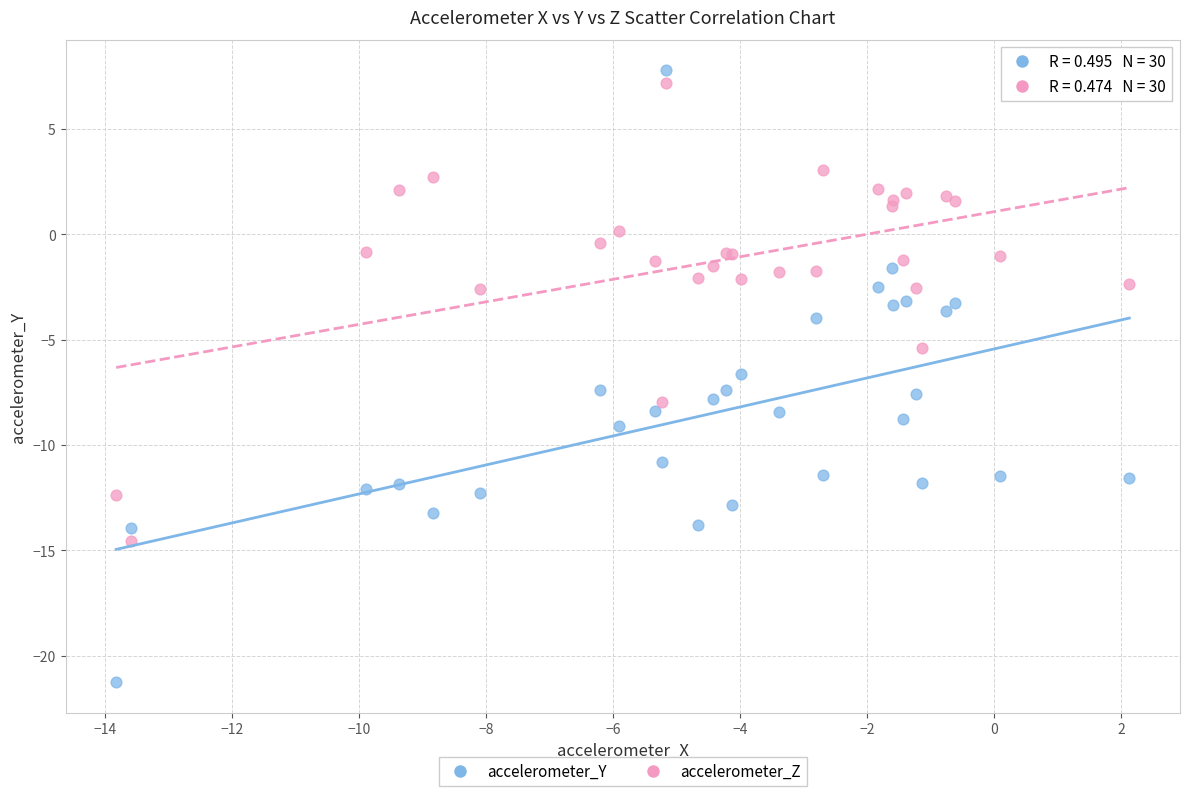

Which series contains the highest Y value?

accelerometer_Y